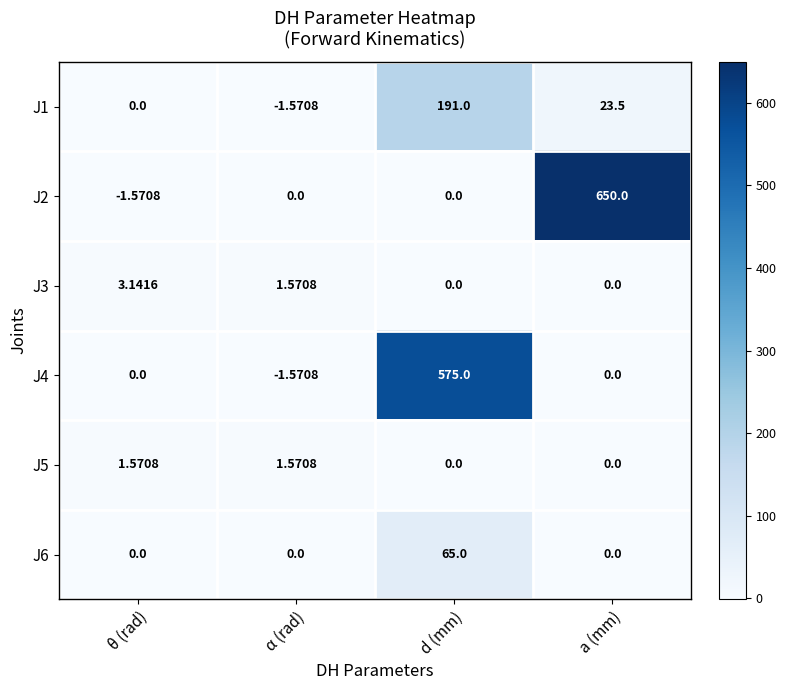

Which series has the largest total across all categories?

J2